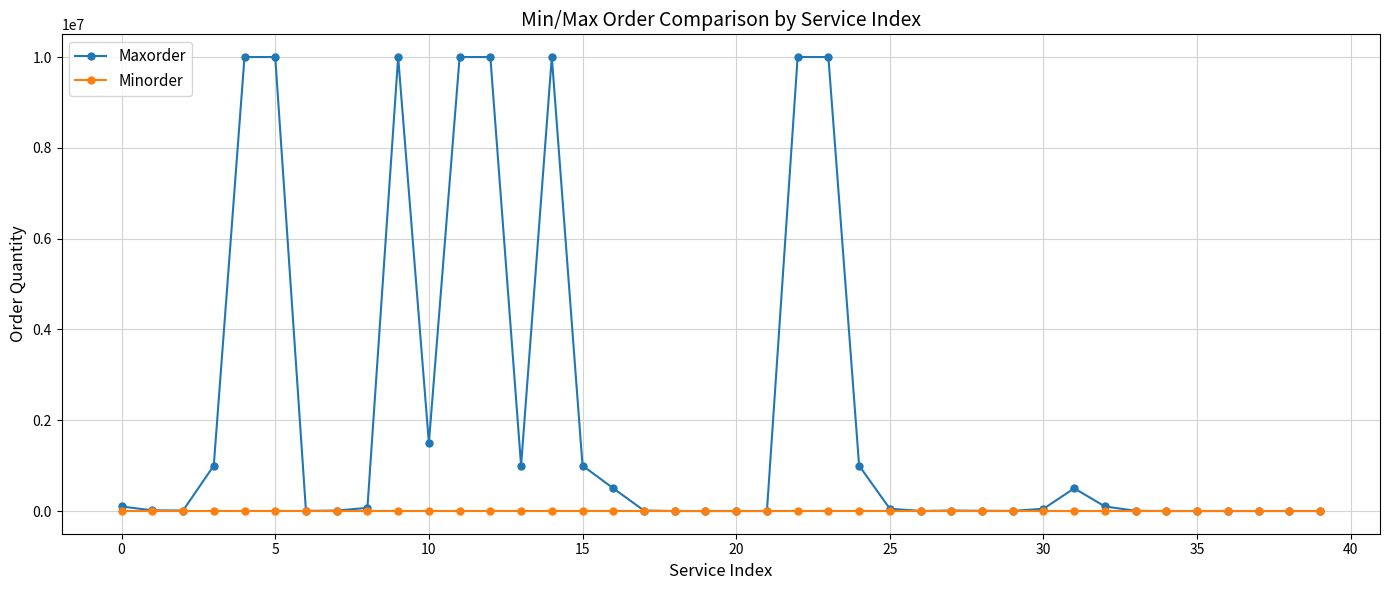

List the series in order of their peak value, lowest first.

Minorder, Maxorder